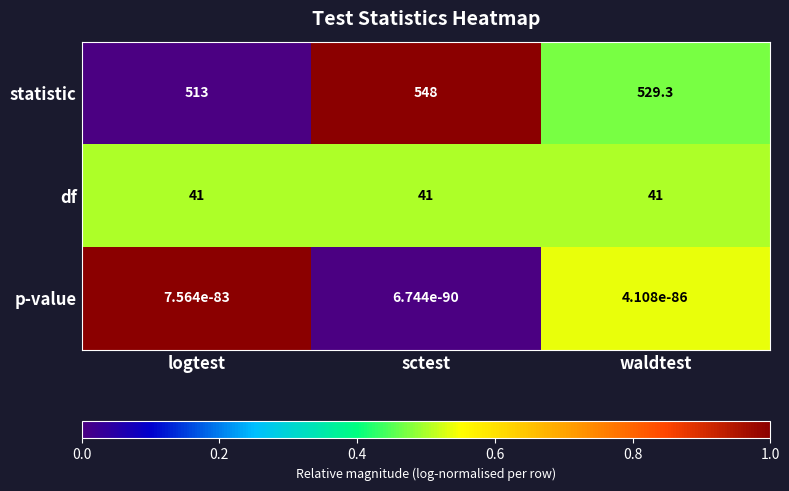

What is the sum of the statistic values at waldtest and sctest?

1077.3